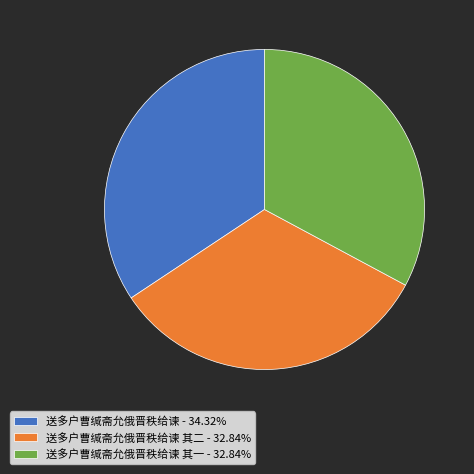

Do 送多户曹缄斋允俄晋秩给谏 其一 - 32.84% and 送多户曹缄斋允俄晋秩给谏 其二 - 32.84% together represent more than half of the pie?

Yes